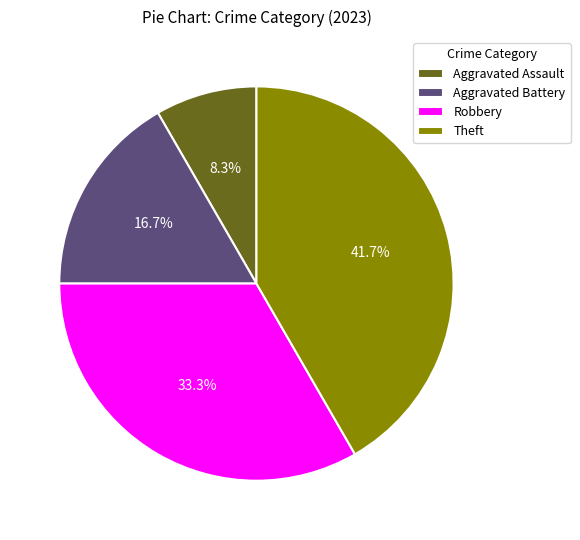

True or false: Aggravated Assault accounts for 1% of the total.

False